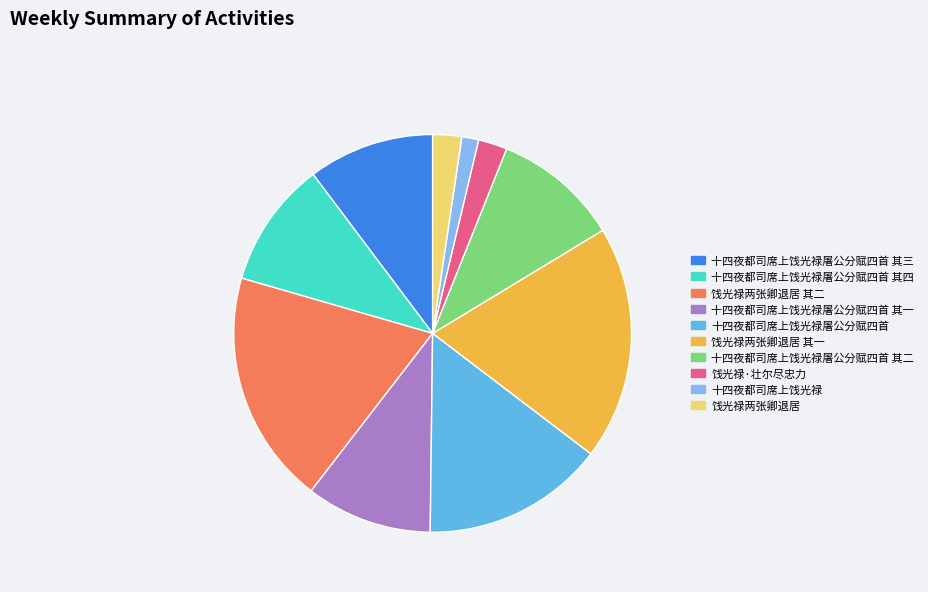

The 饯光禄两张卿退居 其二 slice represents 19% of the pie. True or false?

True